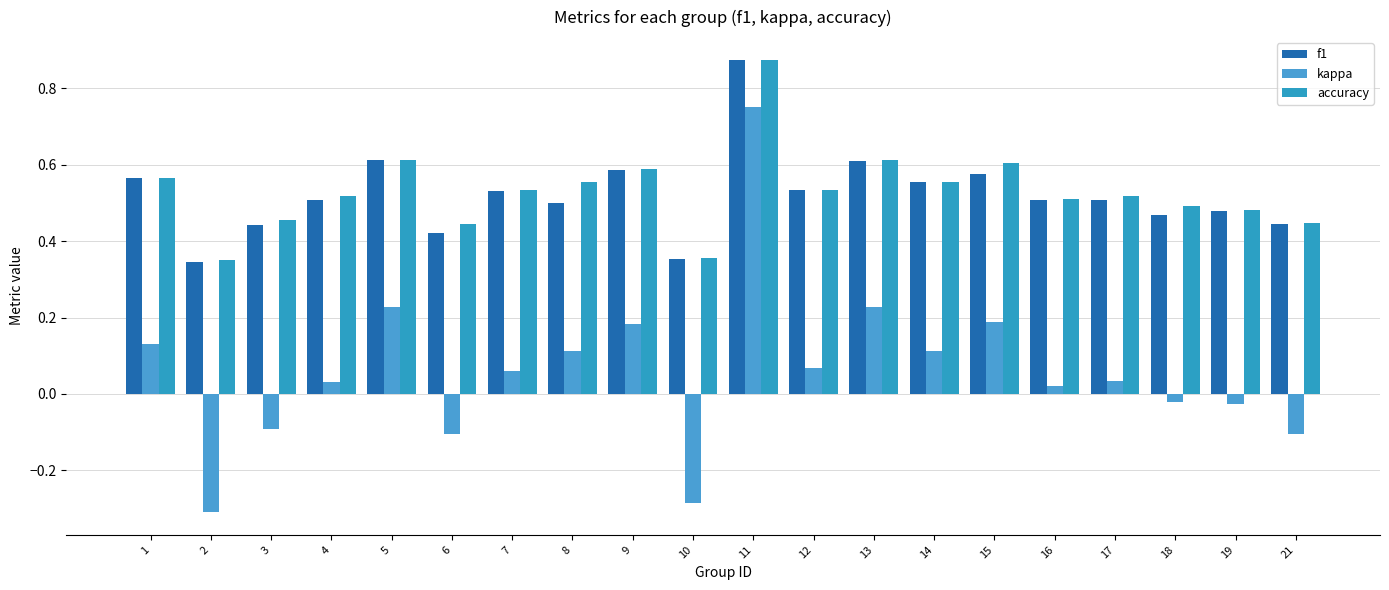

What value does the kappa series have at 5?

0.2